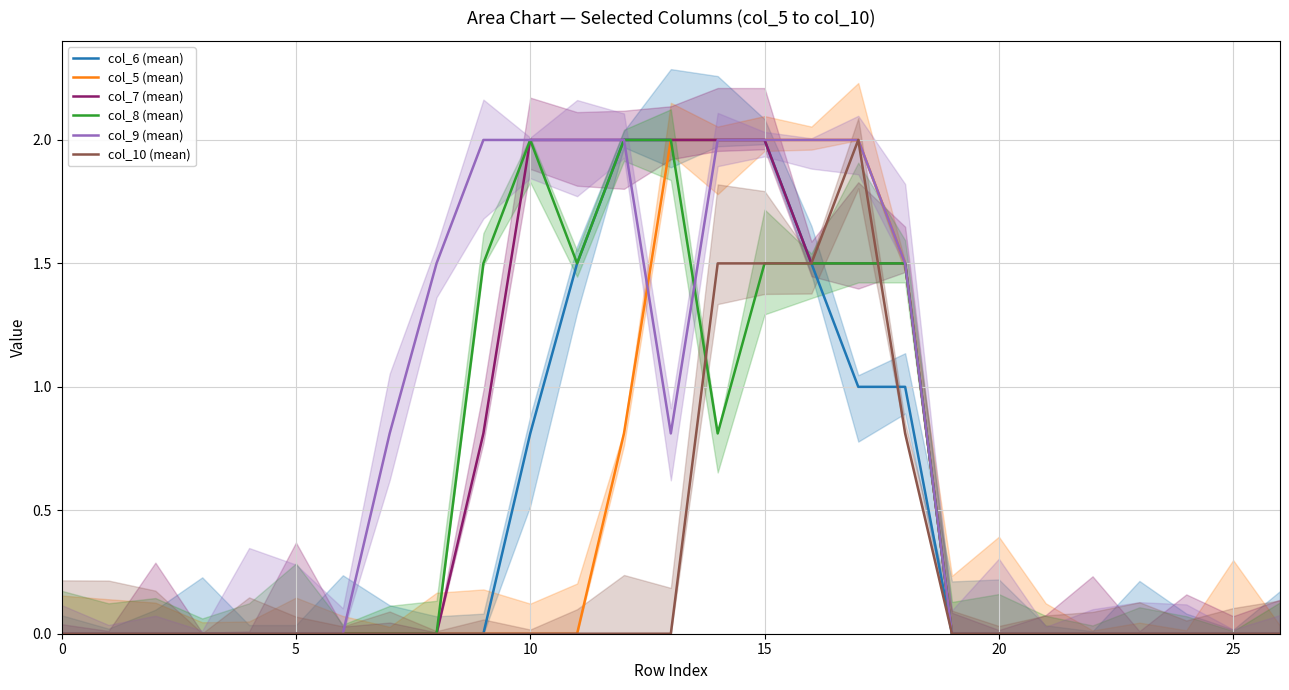

What is the difference between the second highest and second lowest values in the col_6 (mean) series?

2.0